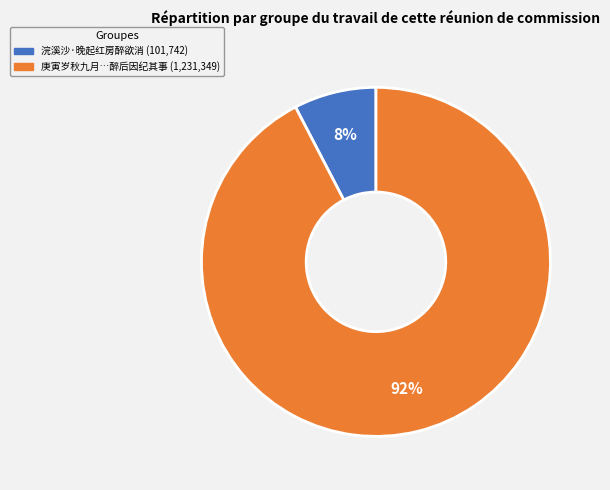

To the nearest percent, what is the average slice percentage?

50%